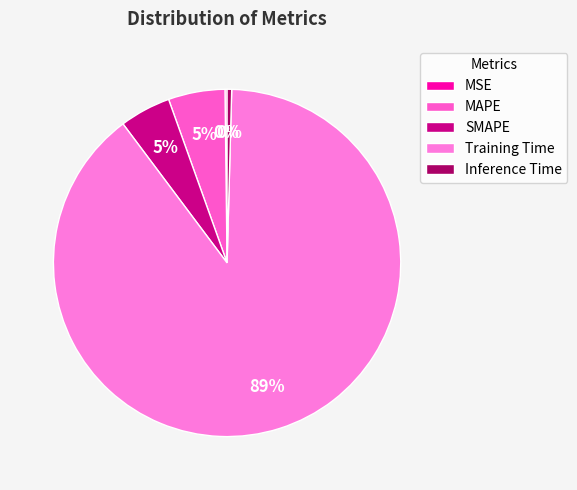

Rank the categories by value from lowest to highest.

MSE, Inference Time, SMAPE, MAPE, Training Time